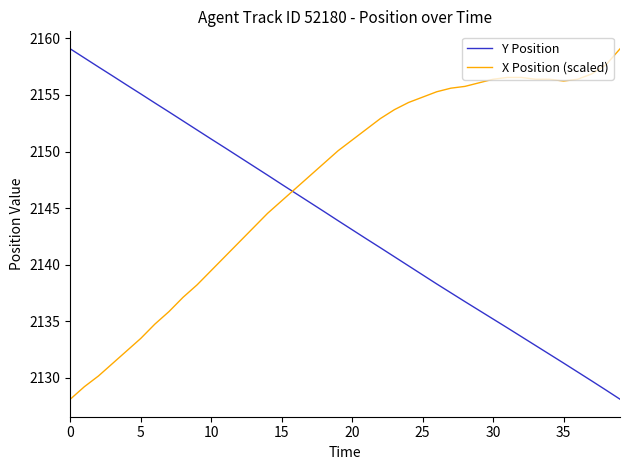

List the series in order of their overall mean, highest first.

X Position (scaled), Y Position